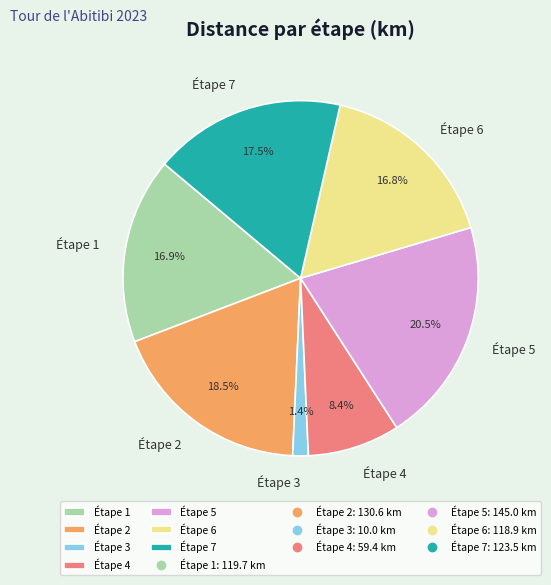

Count the number of slices in the pie.

7